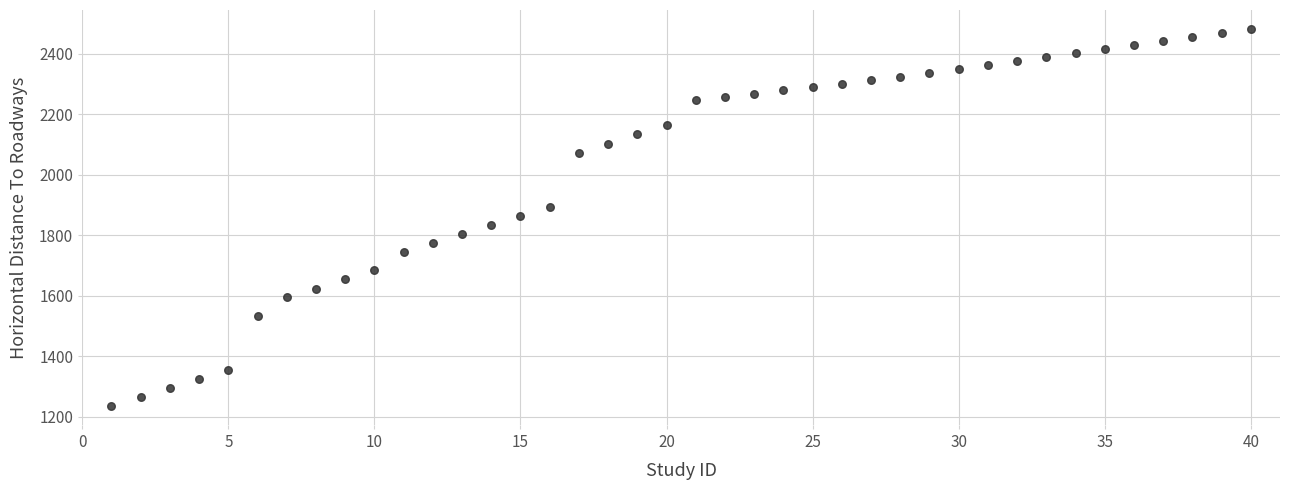

What is the range of Y values (max minus min)?

1246